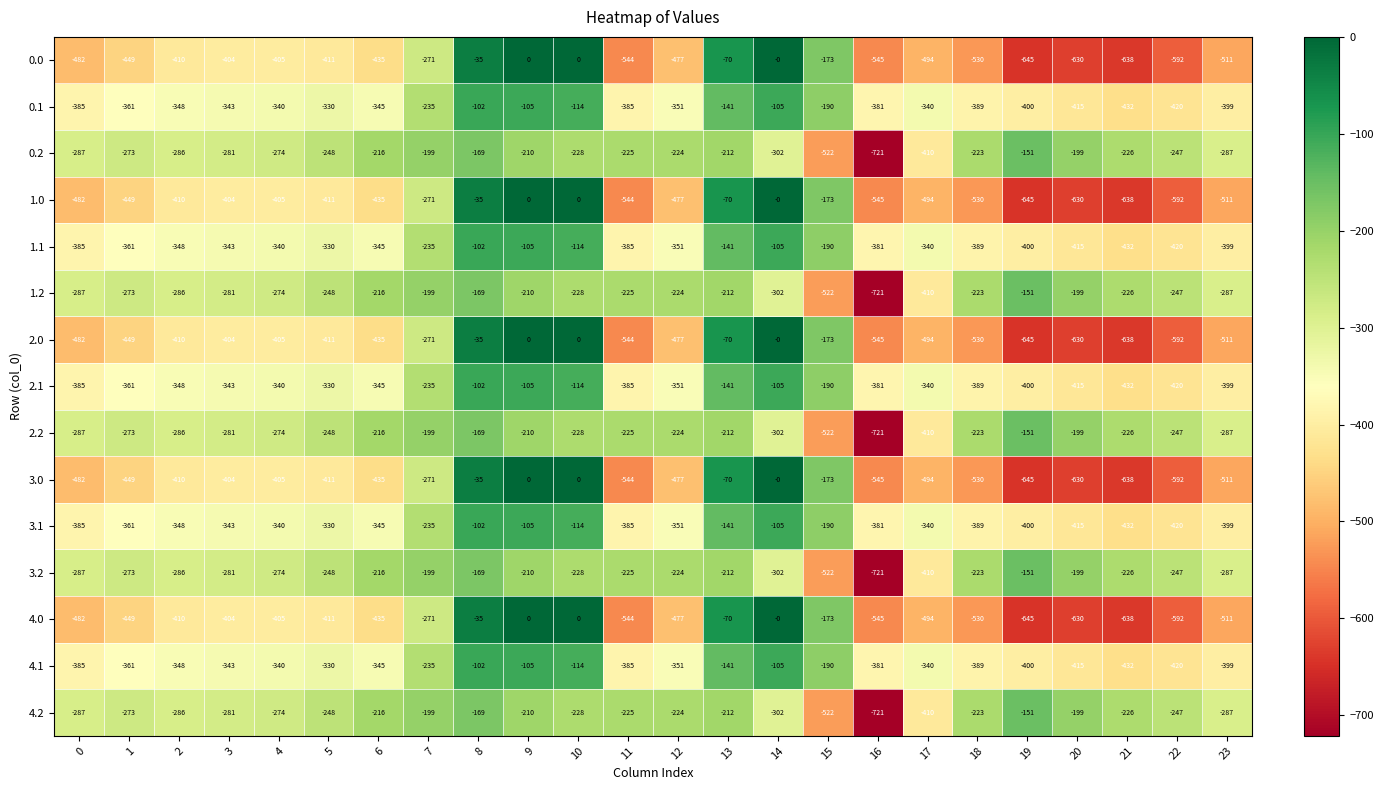

How many distinct data groups are displayed?

15